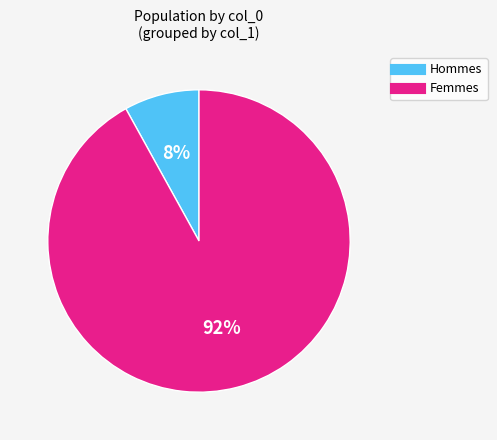

How many slices are in this pie chart?

2